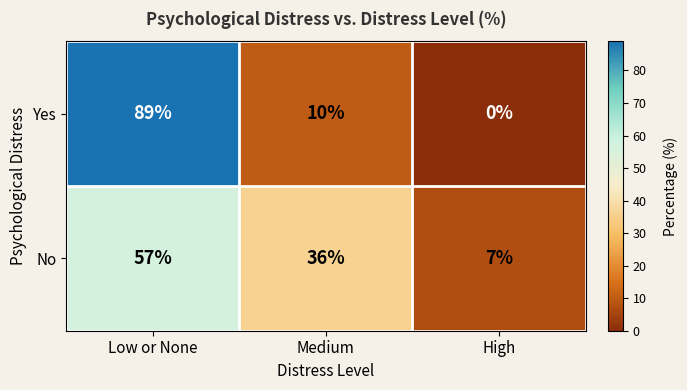

Where is No nearest to the value 32?

Medium